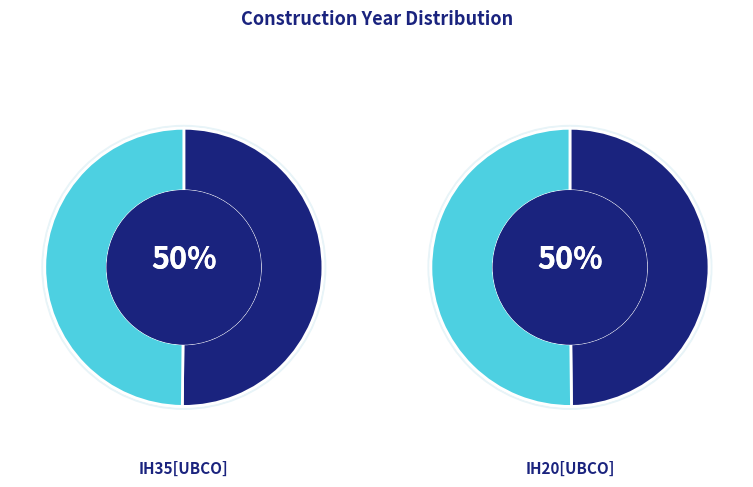

Is it true that IH35[UBCO] is 50% of the pie?

True